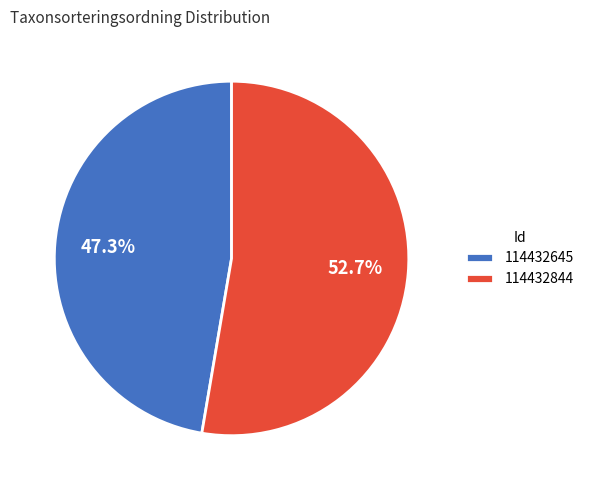

Which slice is the smallest?

114432645